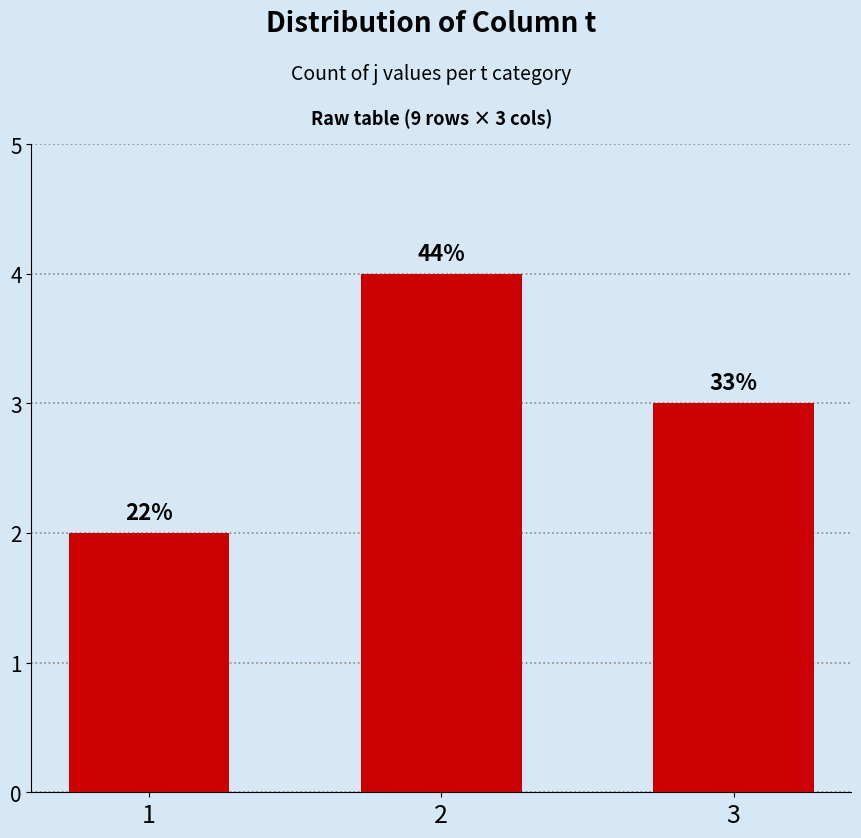

Does the chart contain any negative values?

No